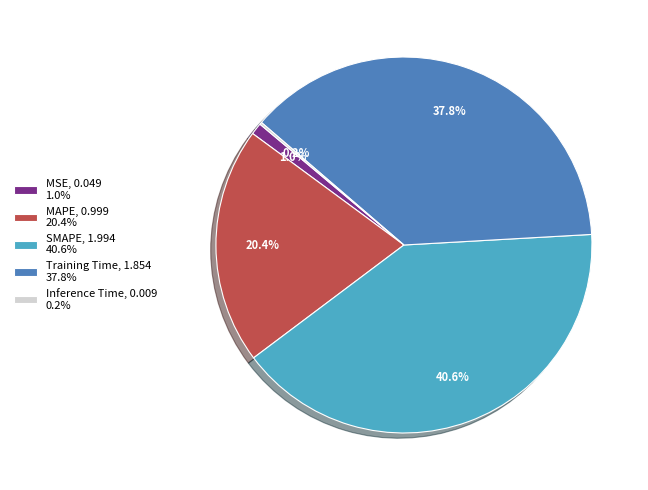

To the nearest percent, what is the average slice percentage?

20%